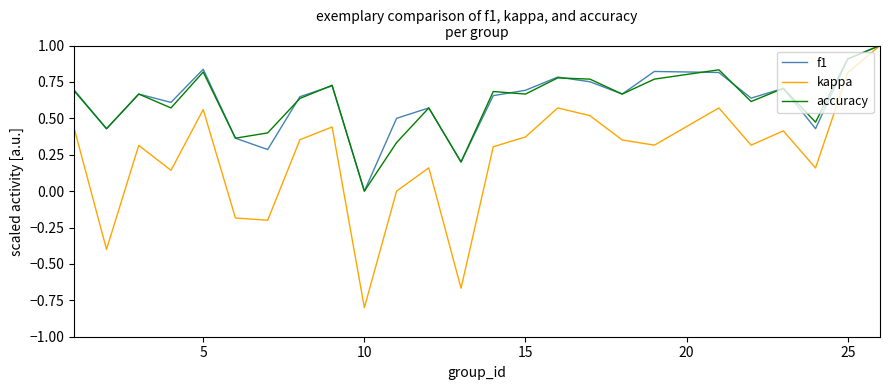

What is the maximum value for accuracy?

1.0